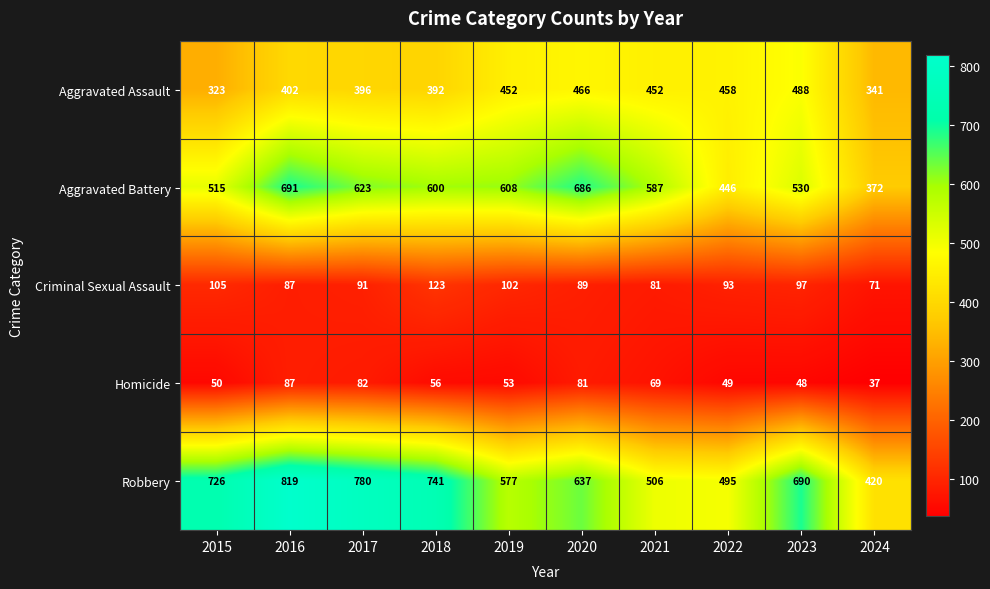

Rank the series by their maximum value, from highest to lowest.

Robbery, Aggravated Battery, Aggravated Assault, Criminal Sexual Assault, Homicide